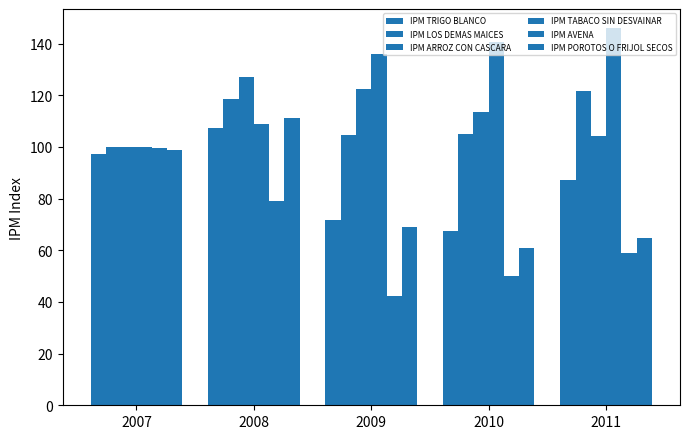

Are the bars grouped side by side (vs. stacked)?

Yes